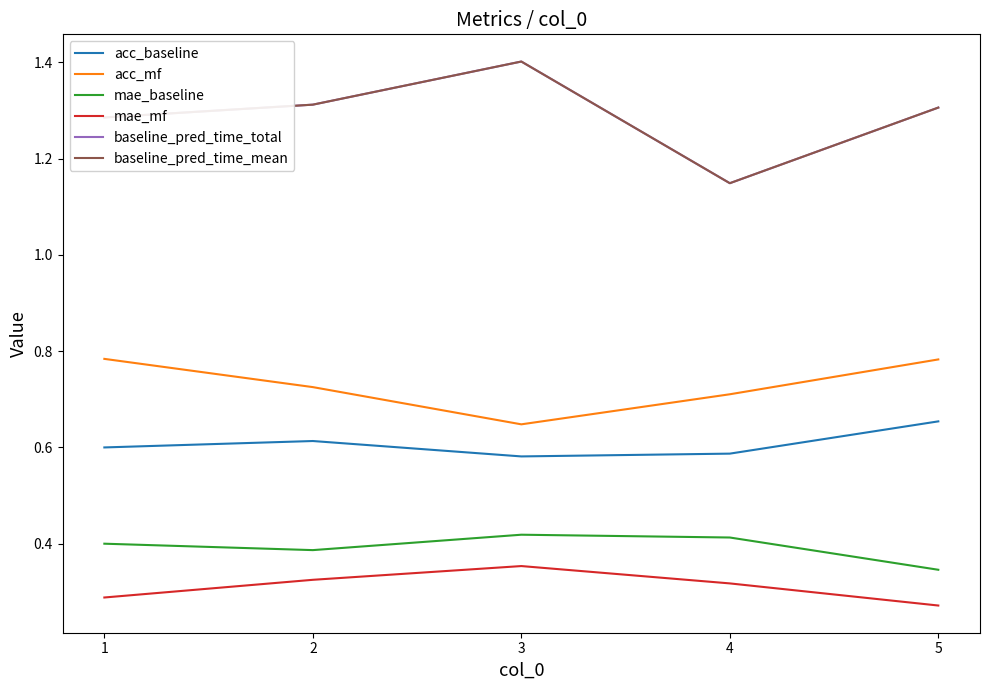

True or false: mae_mf and mae_baseline cross at least once.

False